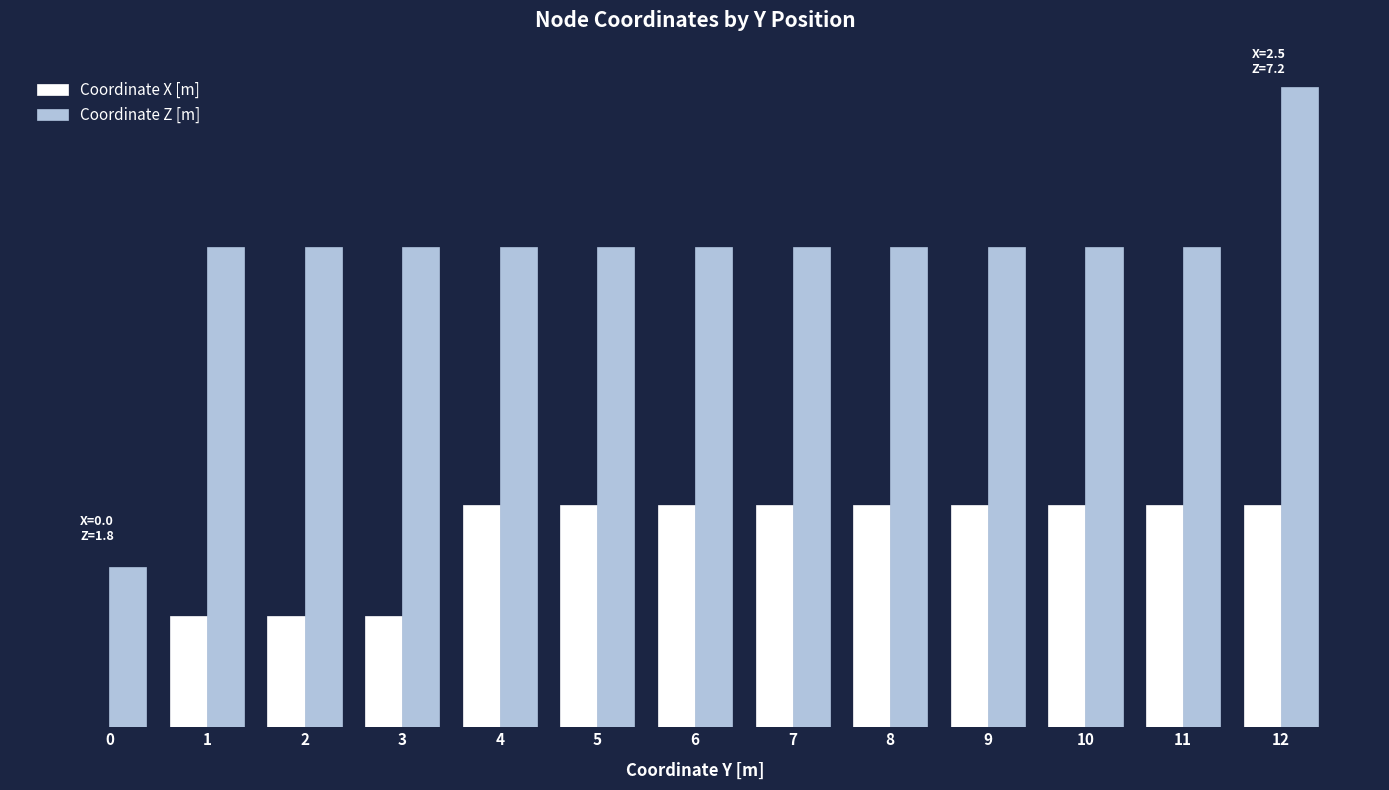

What are all the series names shown in the legend?

Coordinate X [m], Coordinate Z [m]